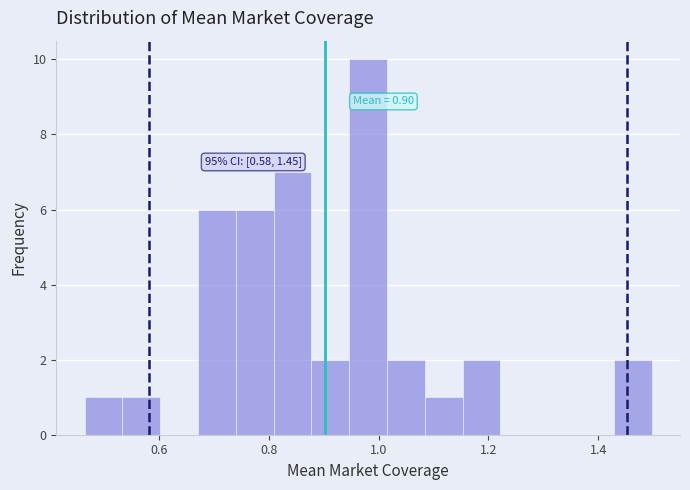

Read against the x-axis, roughly where is the centre of the tallest bar?

0.98